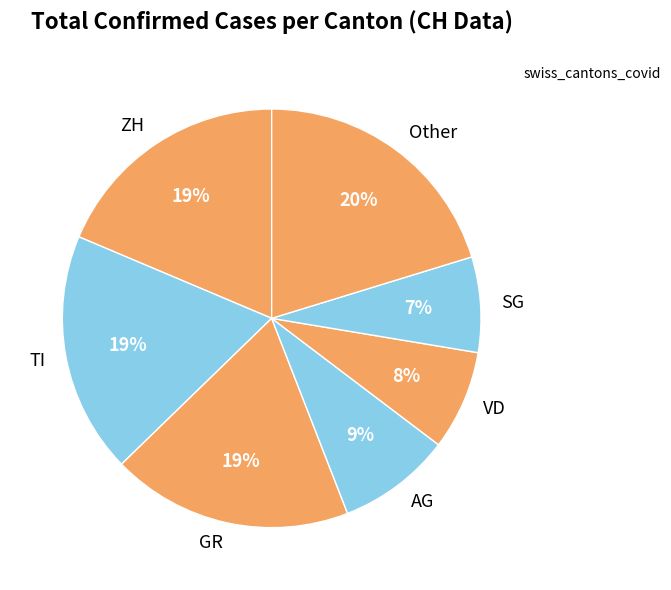

To the nearest percent, what is the average slice percentage?

14%